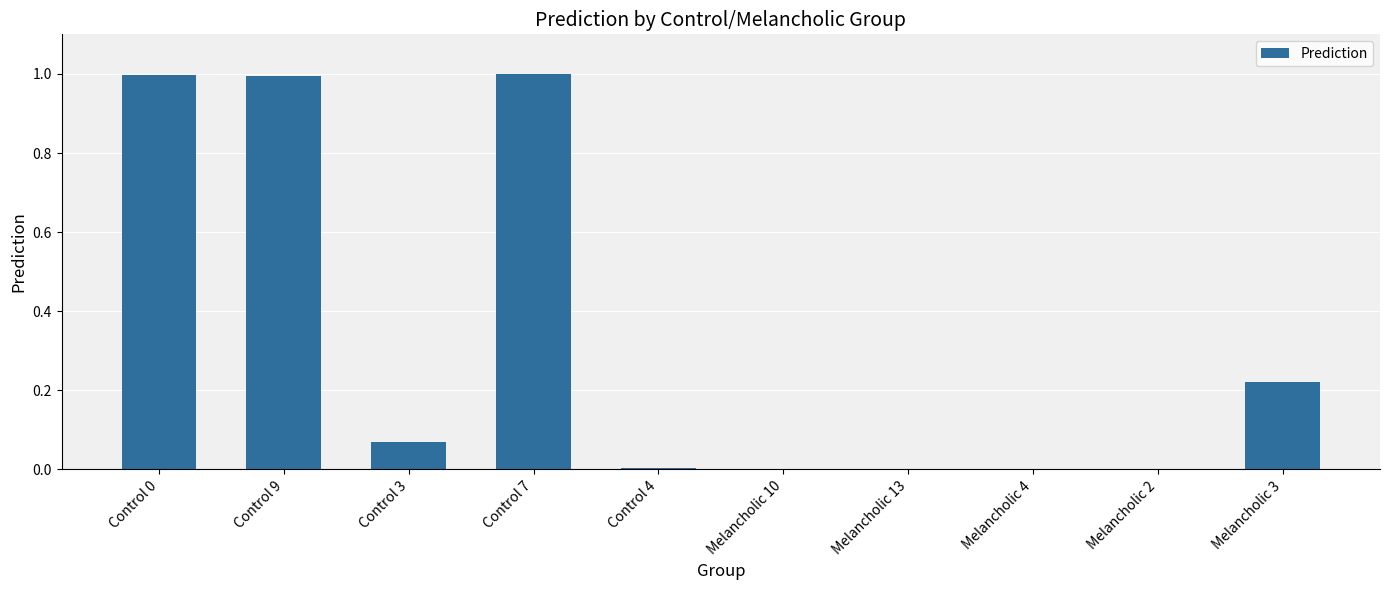

The value at Control 3 is 0.0. True or false?

False